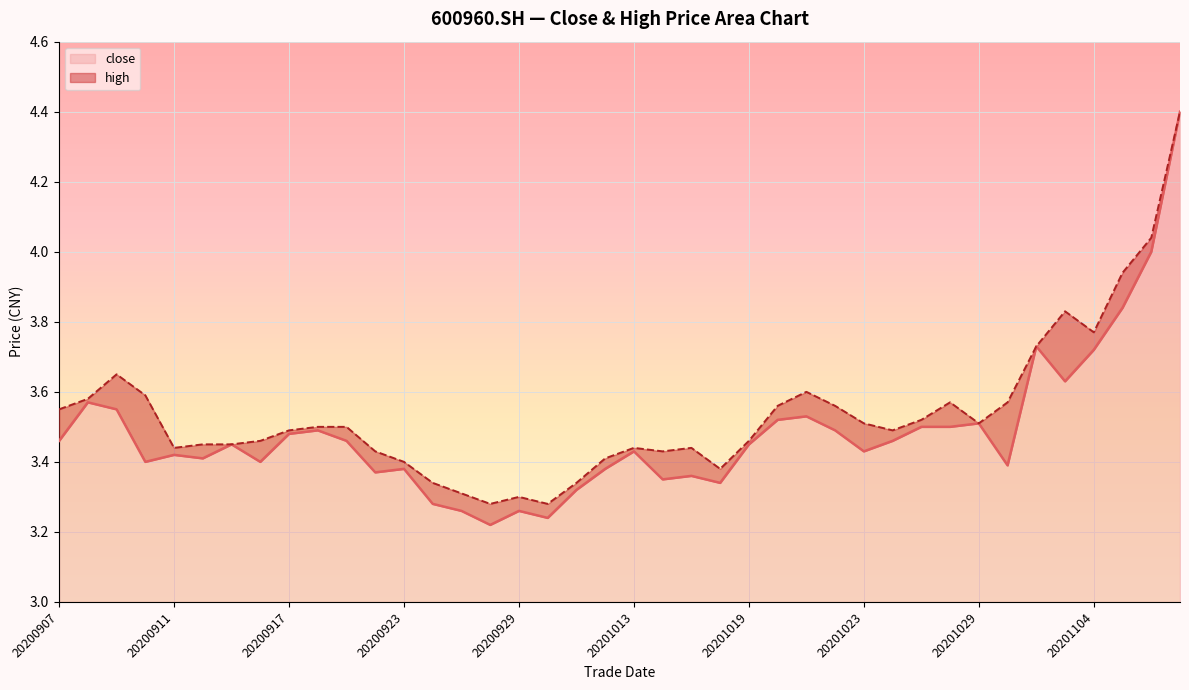

True or false: high and close intersect in this chart.

False